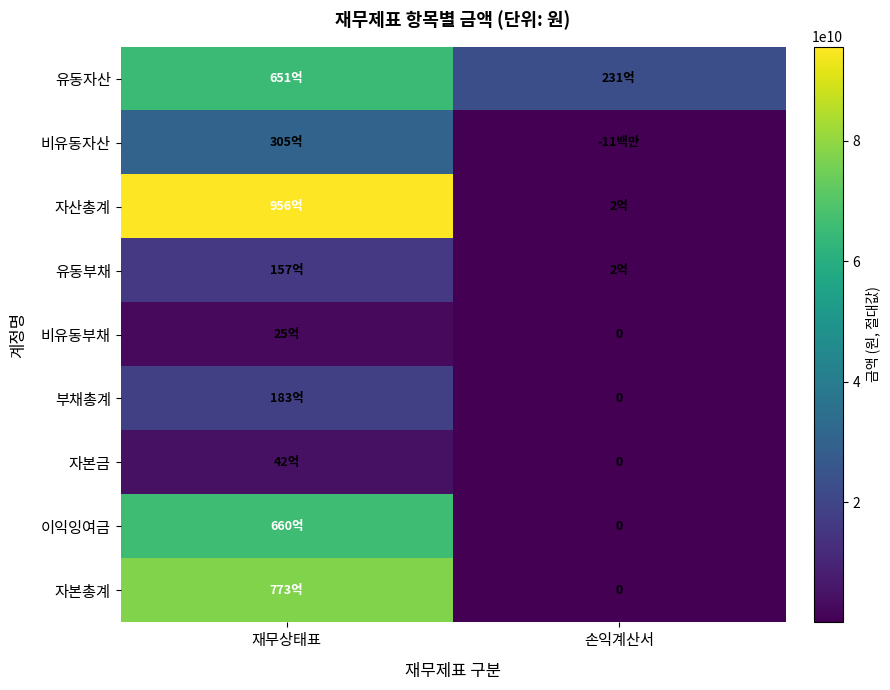

Is the value of 부채총계 at 재무상태표 greater than the value of 비유동자산 at 재무상태표?

No